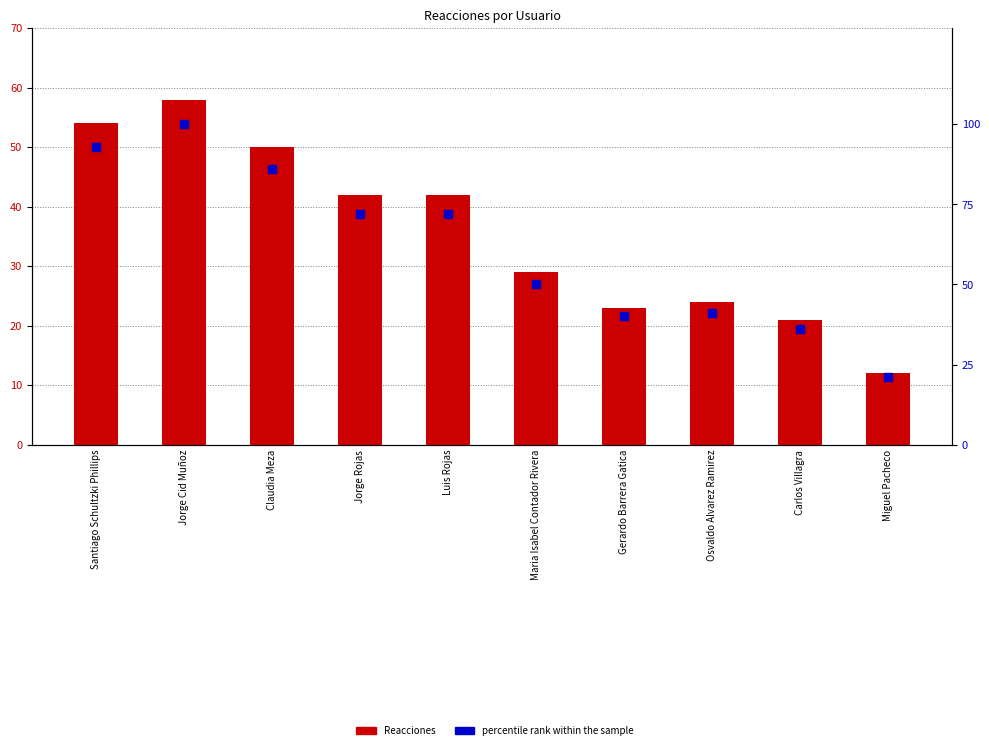

What are all the series names shown in the legend?

Reacciones, percentile rank within the sample